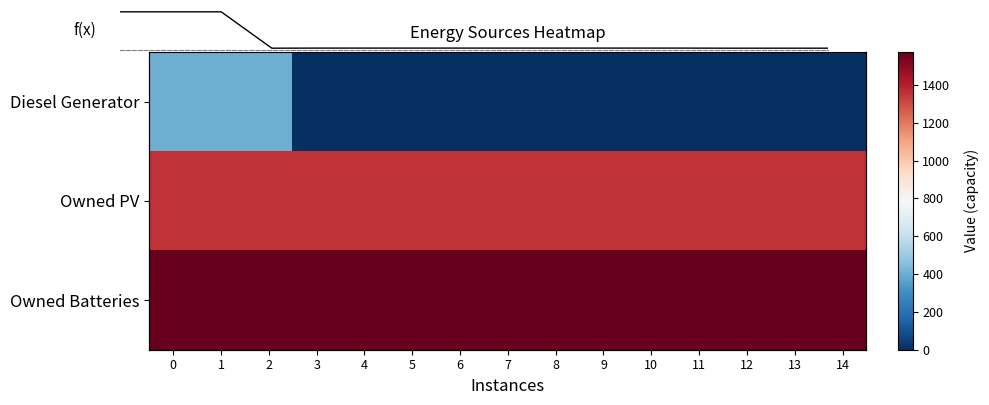

True or false: Owned Batteries has a value of 2712 at 7.

False